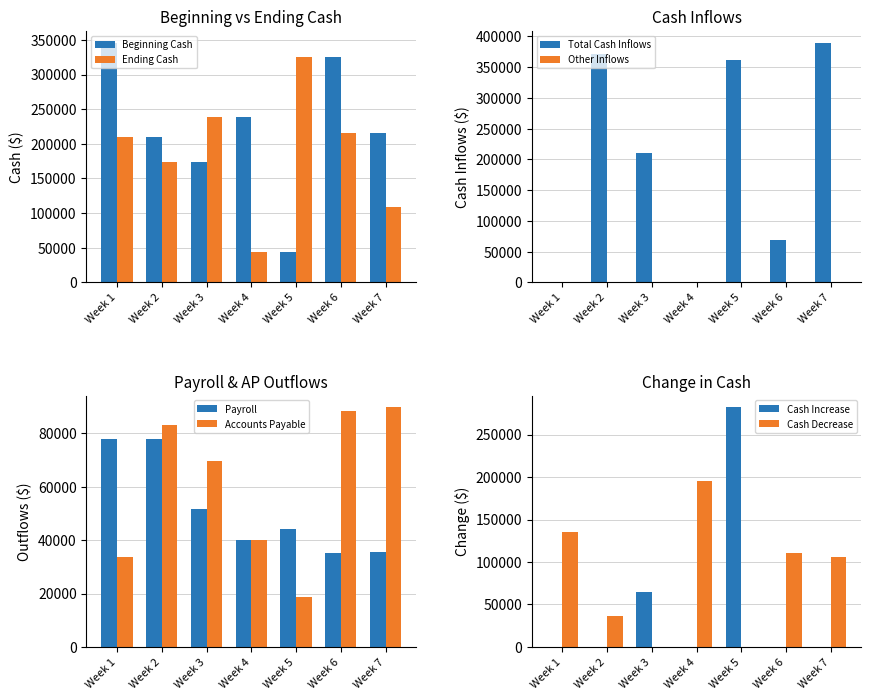

What is the difference between the highest and lowest values at Week 2?

294050